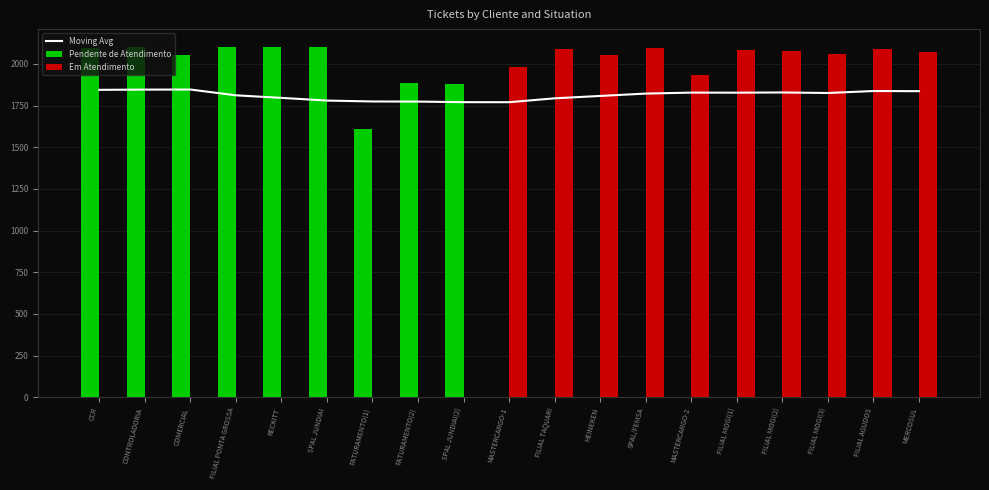

Which series has the largest total across all categories?

Moving Avg